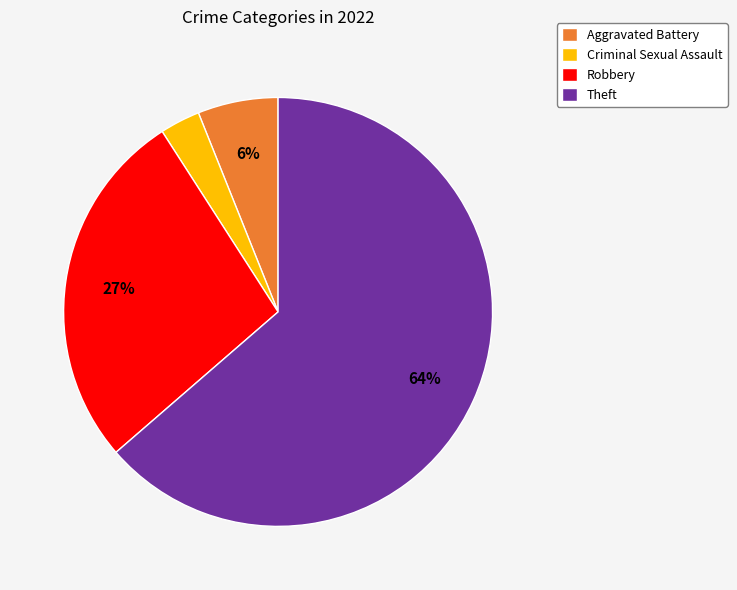

True or false: Robbery accounts for 15% of the total.

False